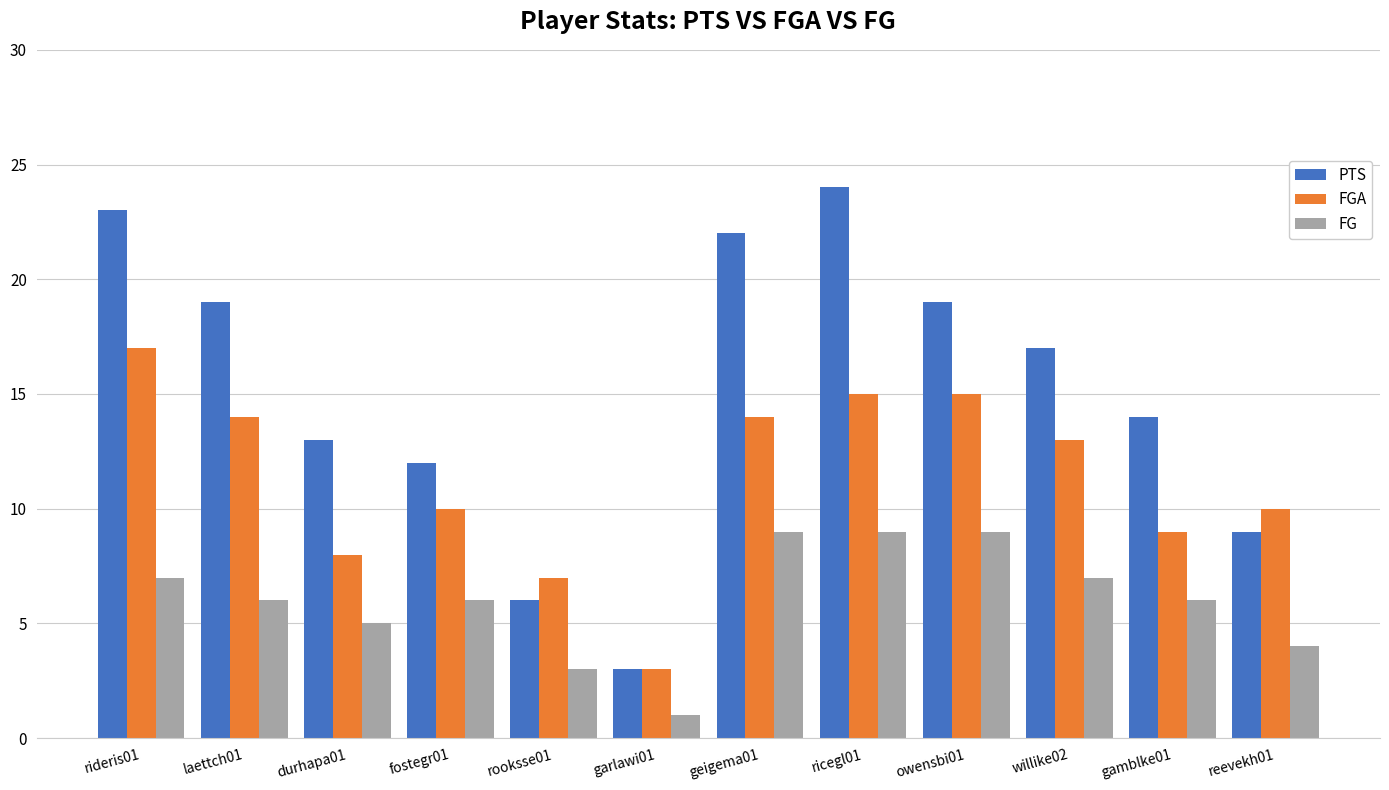

Which series has the largest total across all categories?

PTS